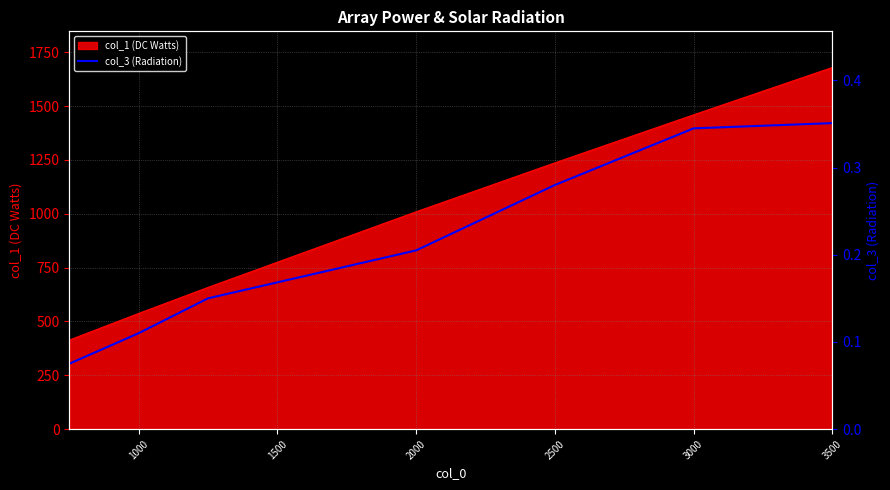

At which label is col_1 (DC Watts) closest to 1046?

2000